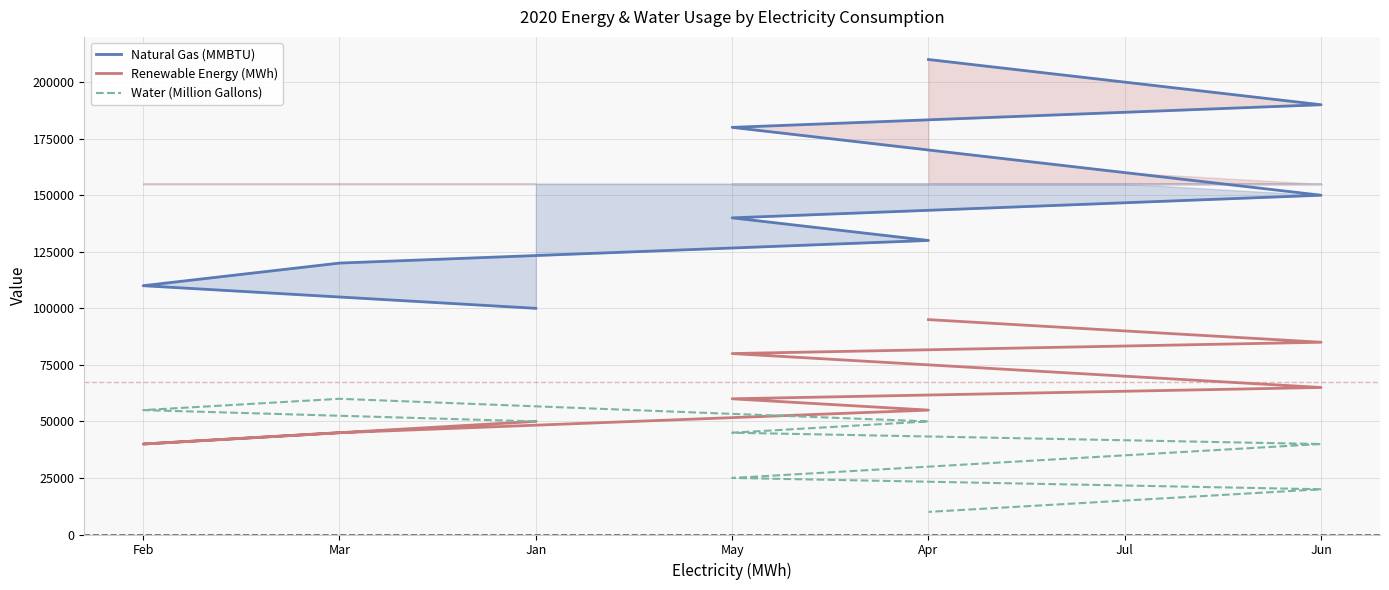

Which series has the largest total across all categories?

Natural Gas (MMBTU)